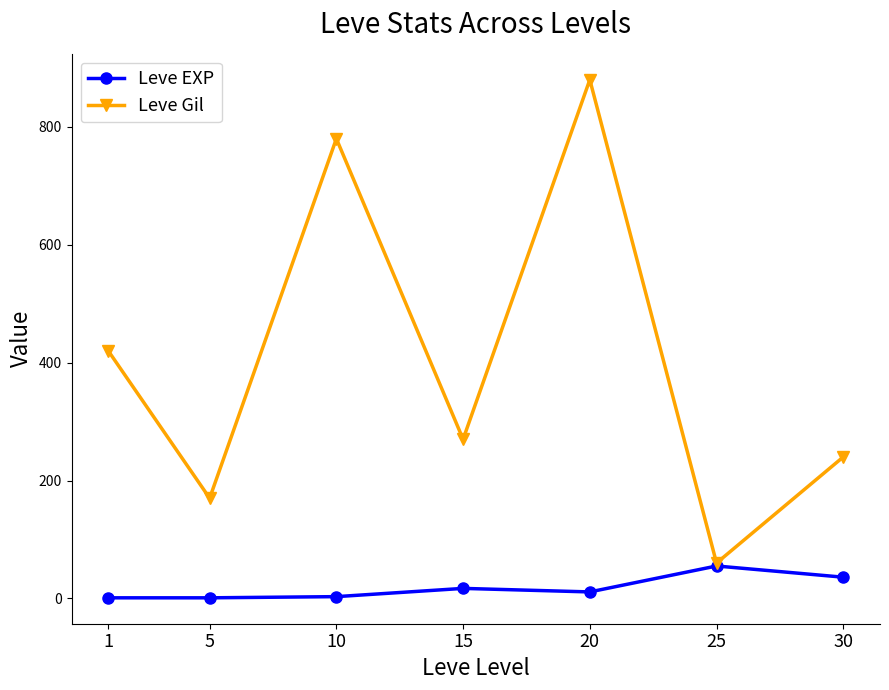

What is the total value across all series at 20?

891